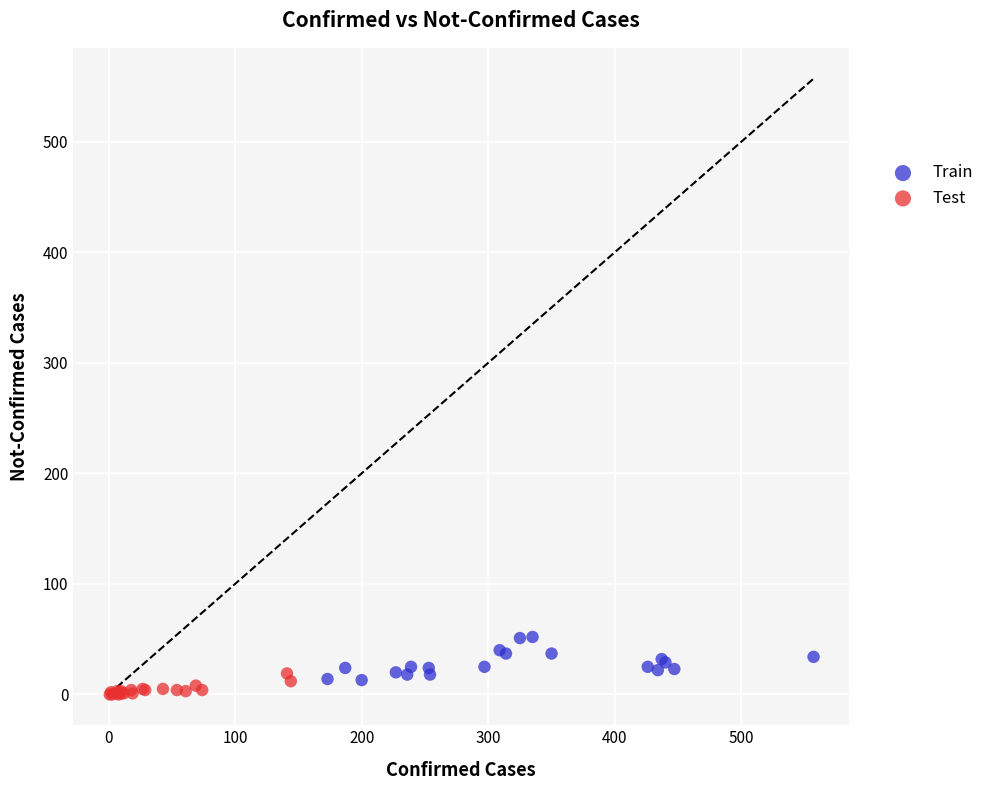

Which series has the widest spread of Y values?

Train